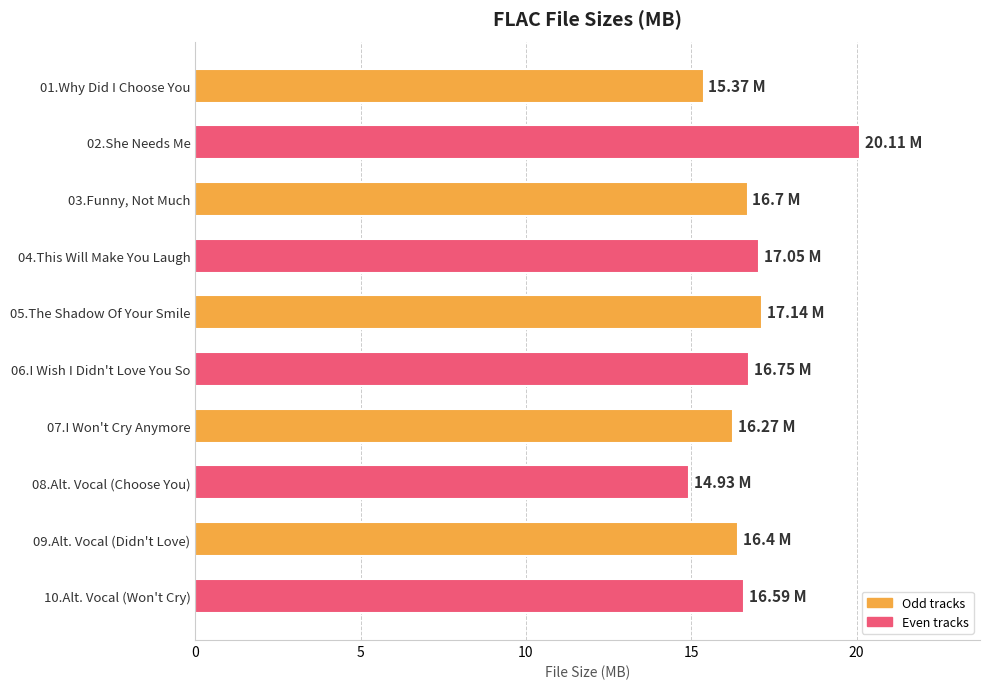

Rank the categories by value from highest to lowest.

02.She Needs Me, 05.The Shadow Of Your Smile, 04.This Will Make You Laugh, 06.I Wish I Didn't Love You So, 03.Funny, Not Much, 10.Alt. Vocal (Won't Cry), 09.Alt. Vocal (Didn't Love), 07.I Won't Cry Anymore, 01.Why Did I Choose You, 08.Alt. Vocal (Choose You)